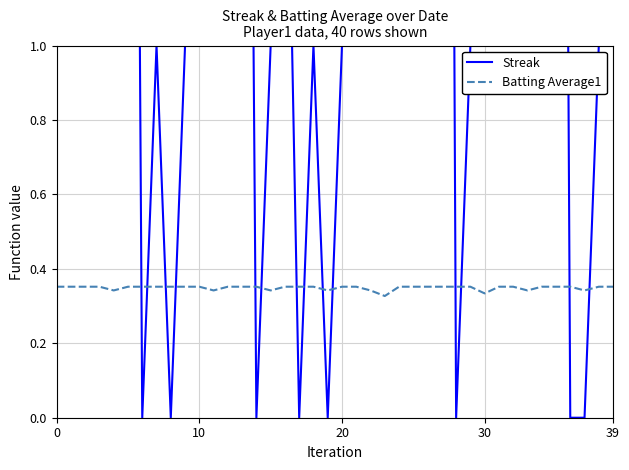

At which category is the sum across all series the highest?

27